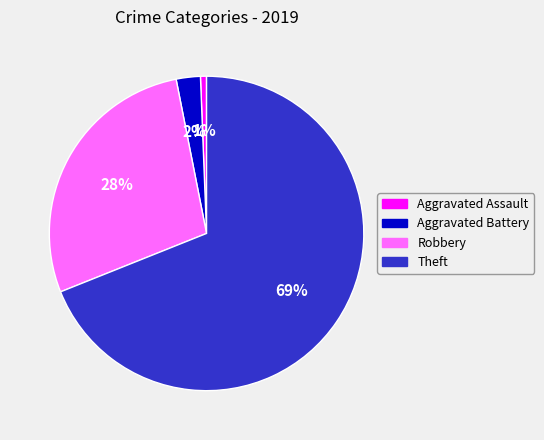

To the nearest percent, what is the average slice percentage?

25%